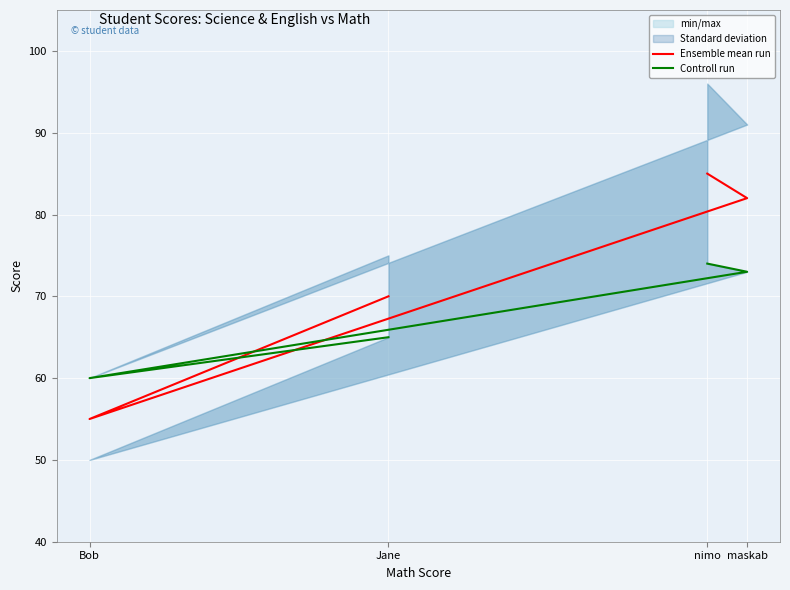

List the series in order of their overall mean, highest first.

Ensemble mean run, Controll run